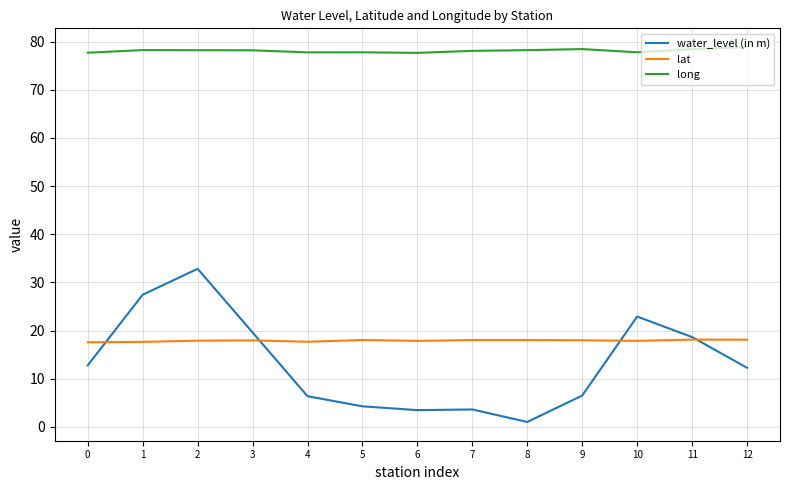

At which category does the chart reach its minimum across all series?

8